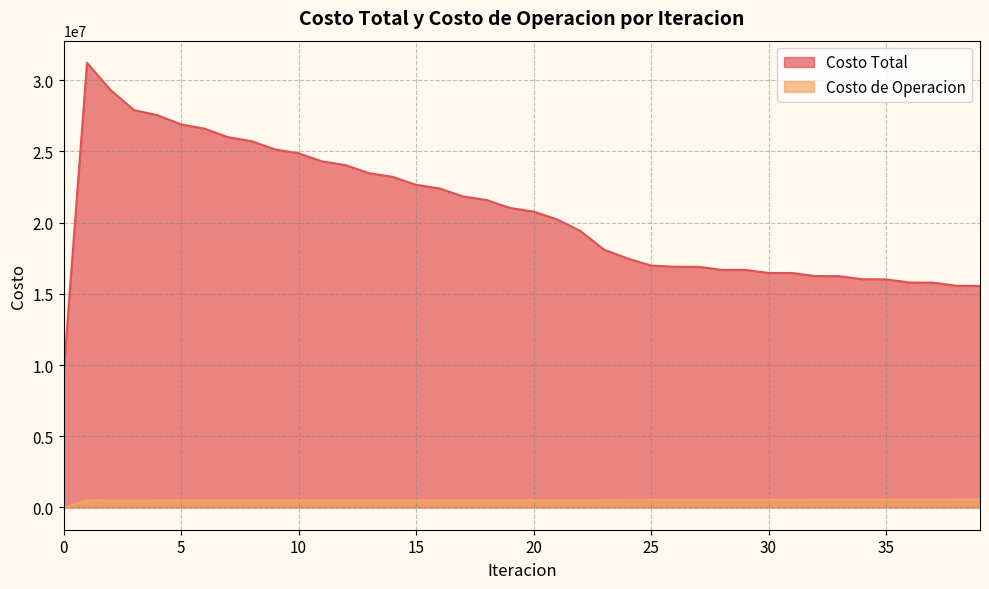

Between 18 and 16, which is larger?

16